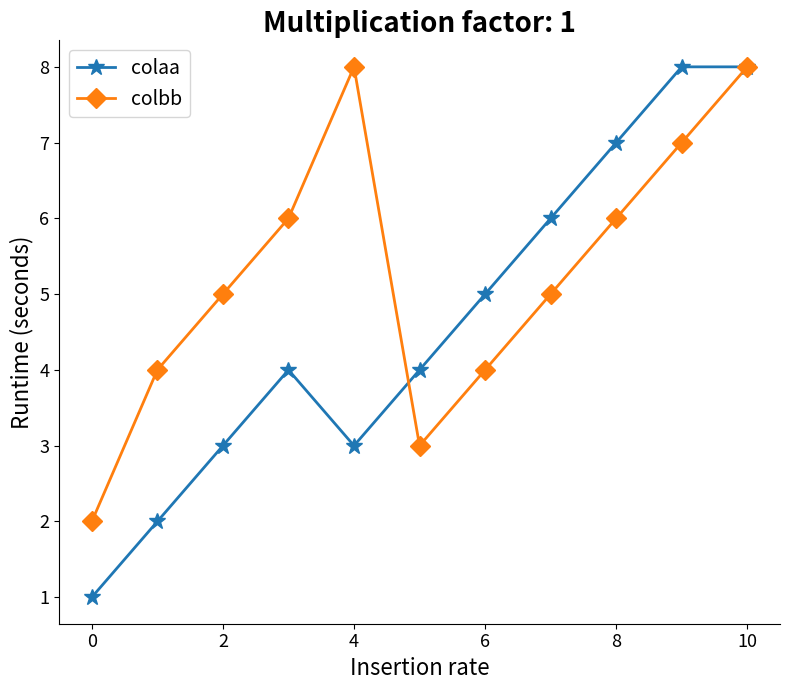

What is the minimum value for colaa?

1